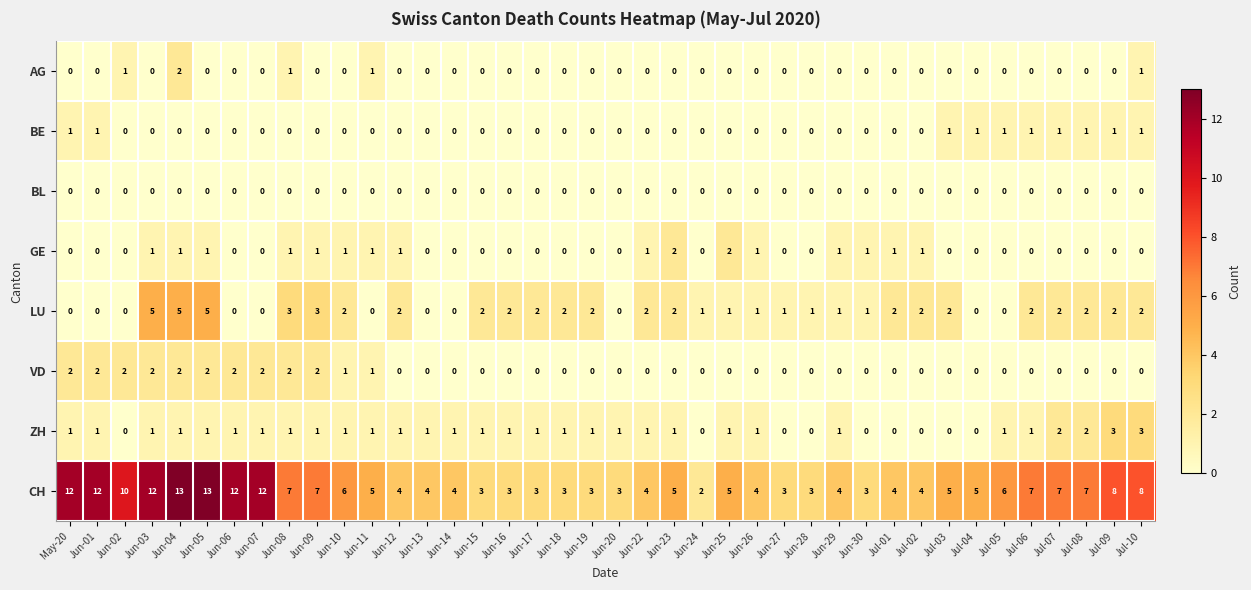

How many AG values are between 0 and 1?

39